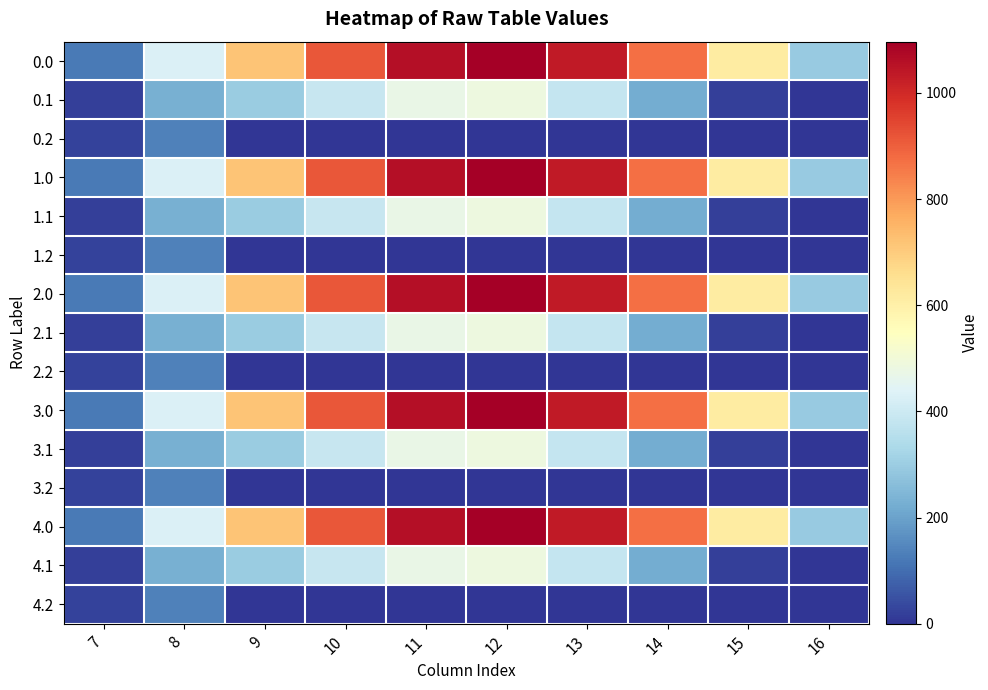

At which category does the chart reach its peak across all series?

12